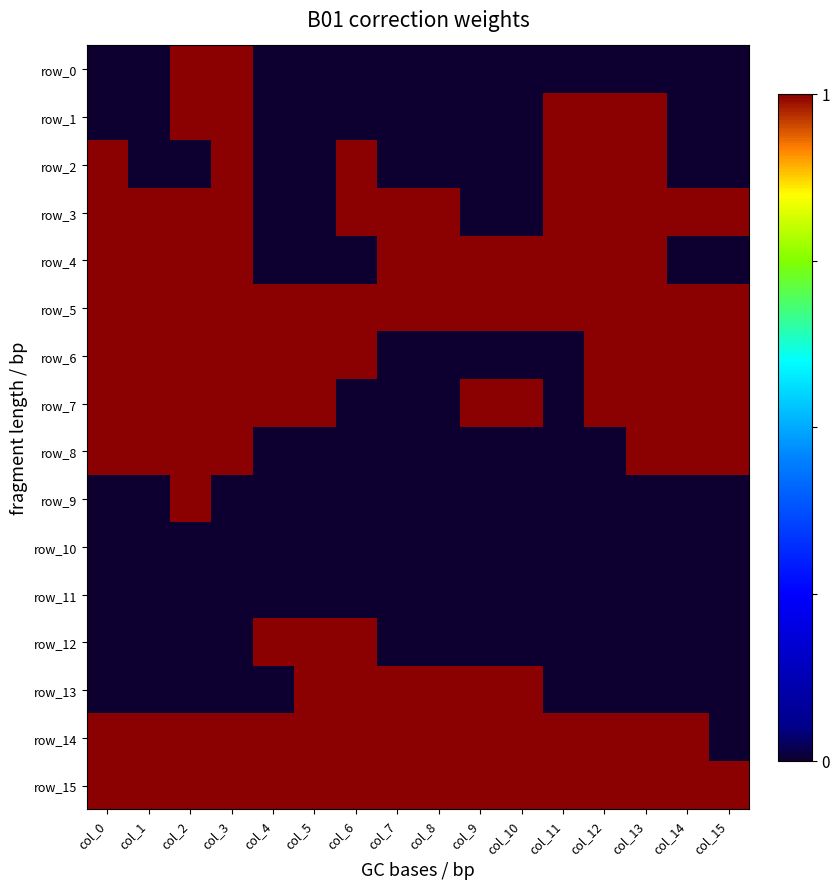

The row_4 series shows 1 at col_8. True or false?

True